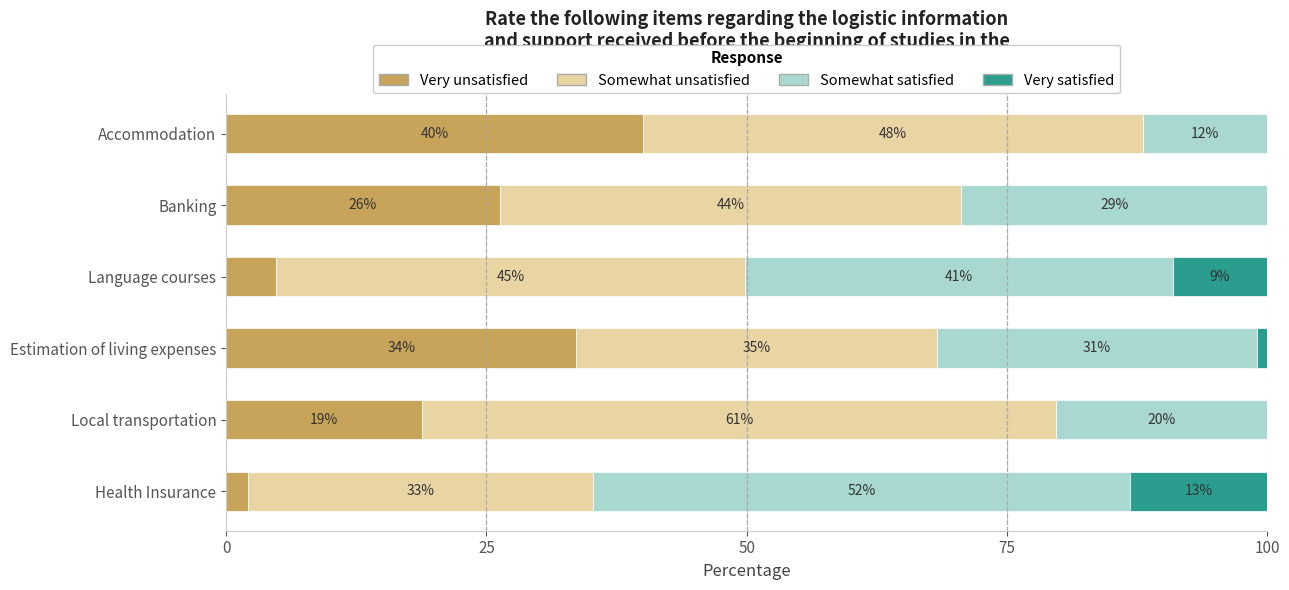

What are all the series names shown in the legend?

Very unsatisfied, Somewhat unsatisfied, Somewhat satisfied, Very satisfied